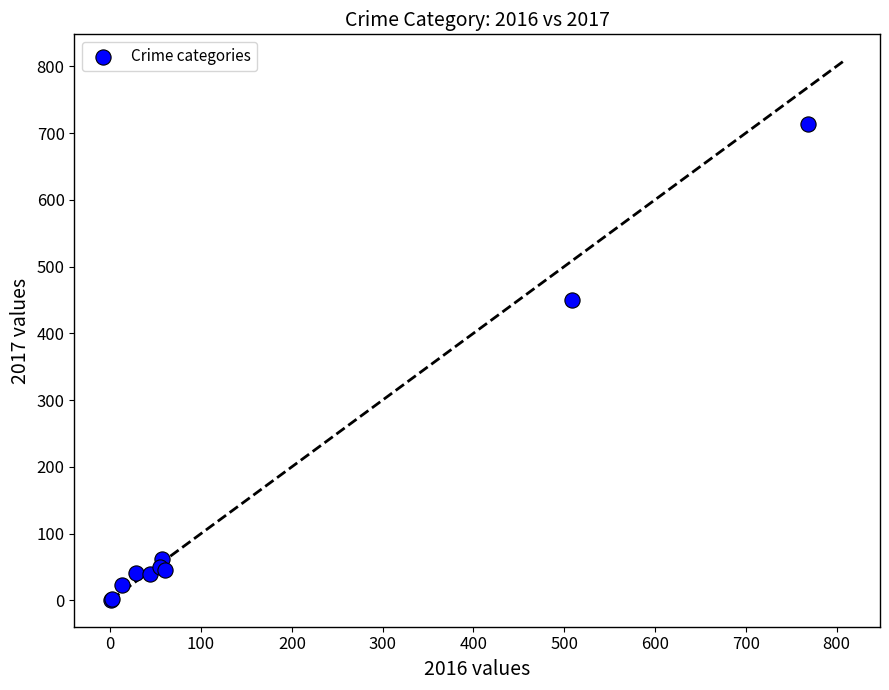

What Y value in the scatter plot is closest to 357?

450